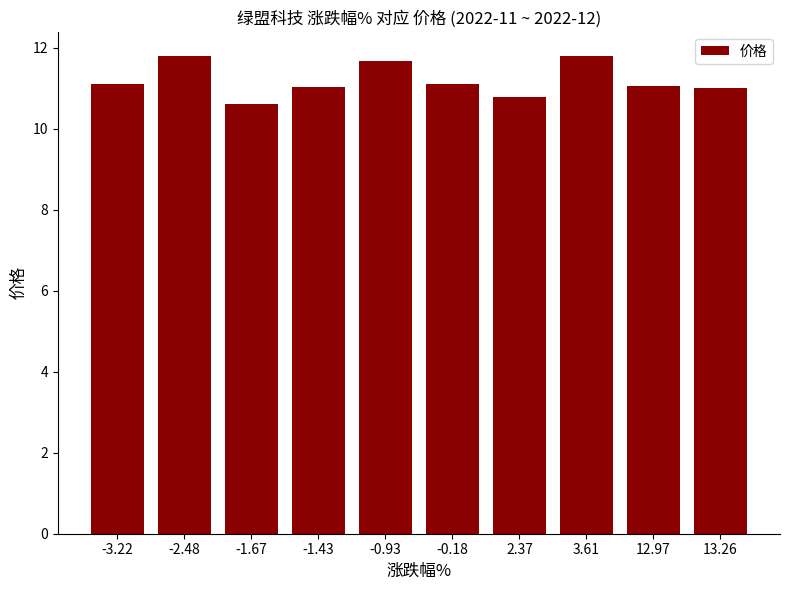

What is the label of the 5th bar from the right?

-0.18